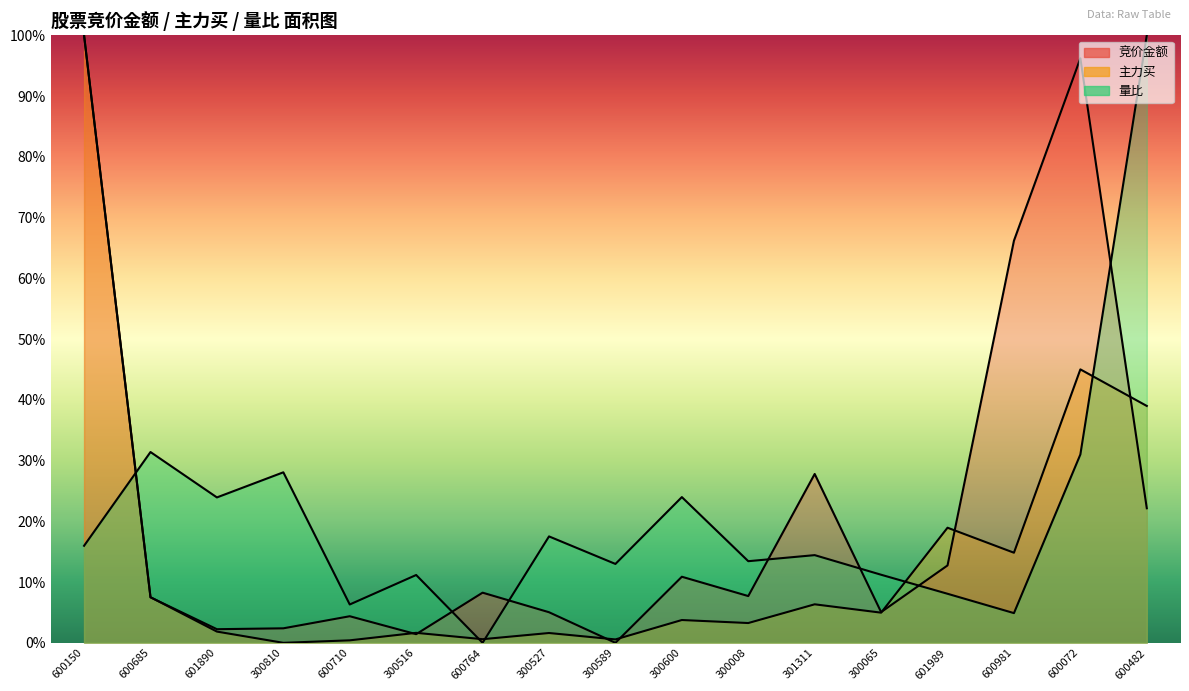

What position from the left is 300065?

13